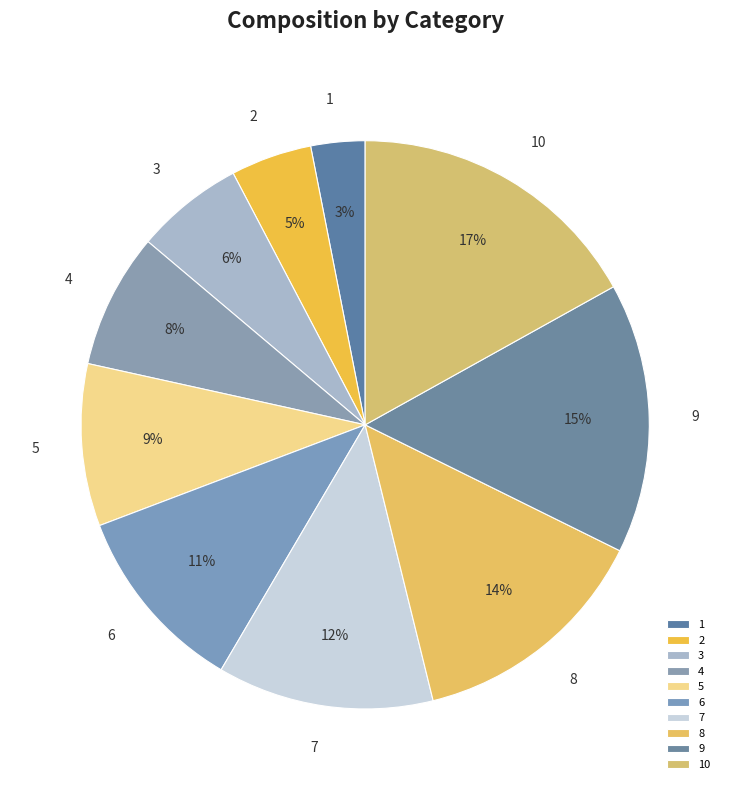

The 2 slice represents 5% of the pie. True or false?

True